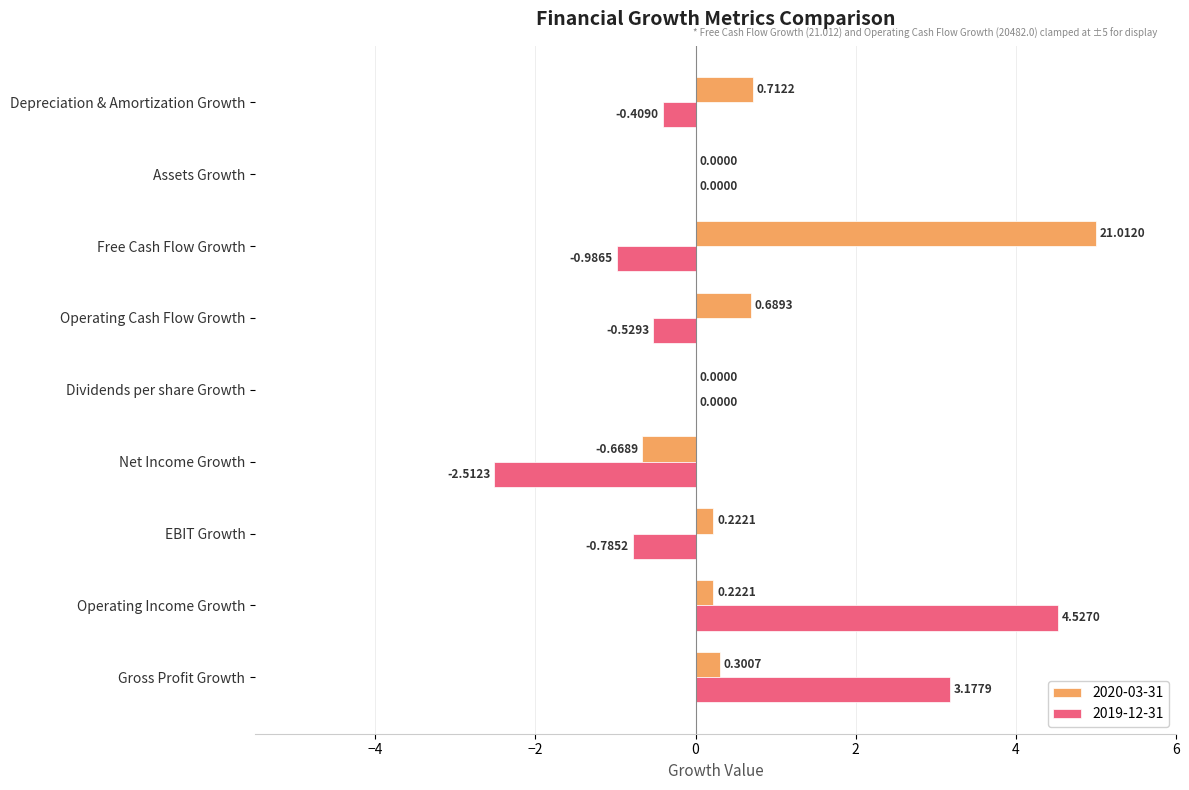

What is the total value across all series at Net Income Growth?

-3.2